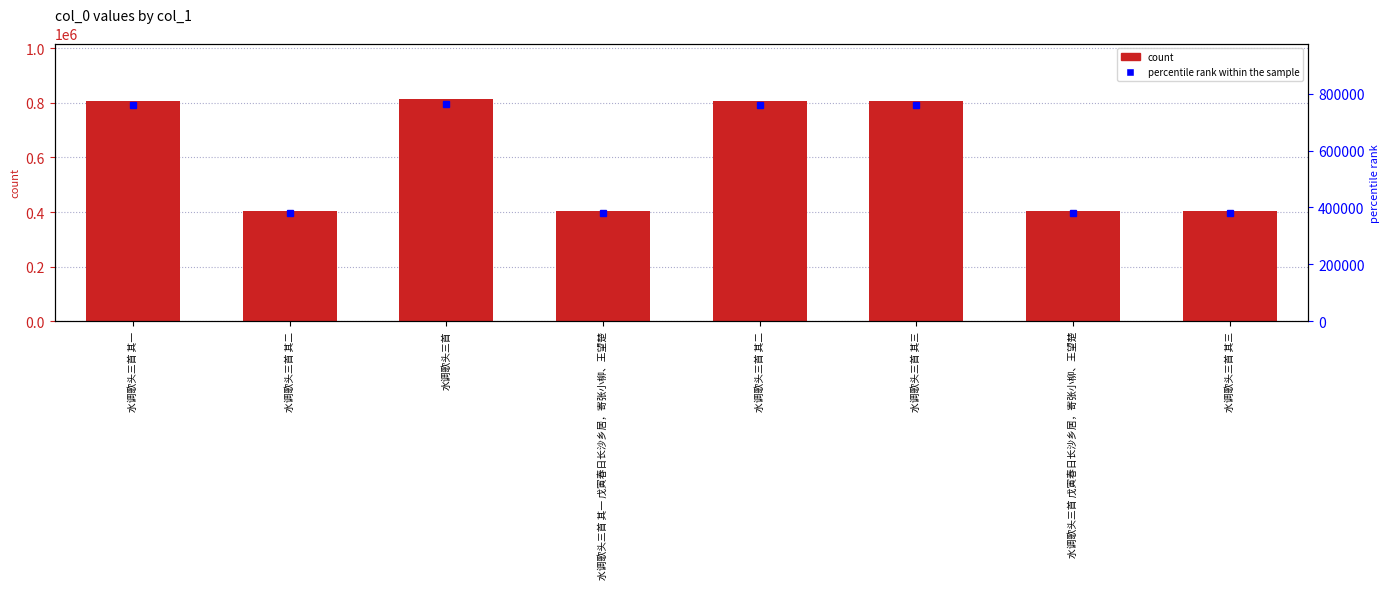

The value at 水调歌头三首 其二 is 100601. True or false?

False